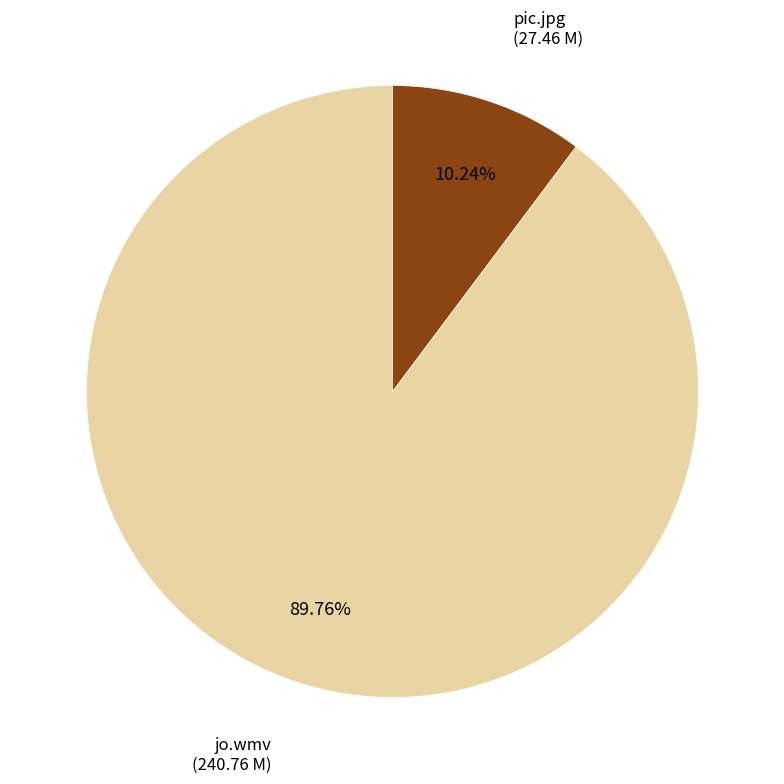

Approximately how many times larger is the value at jo.wmv compared to pic.jpg?

8.8